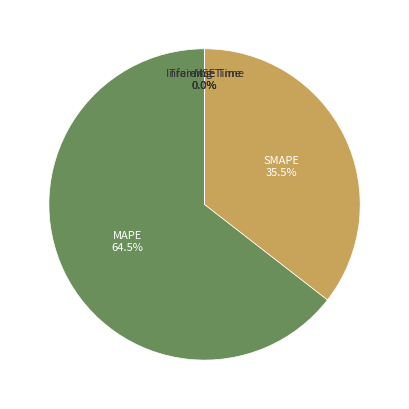

How much of the chart is everything except SMAPE?

64.5%